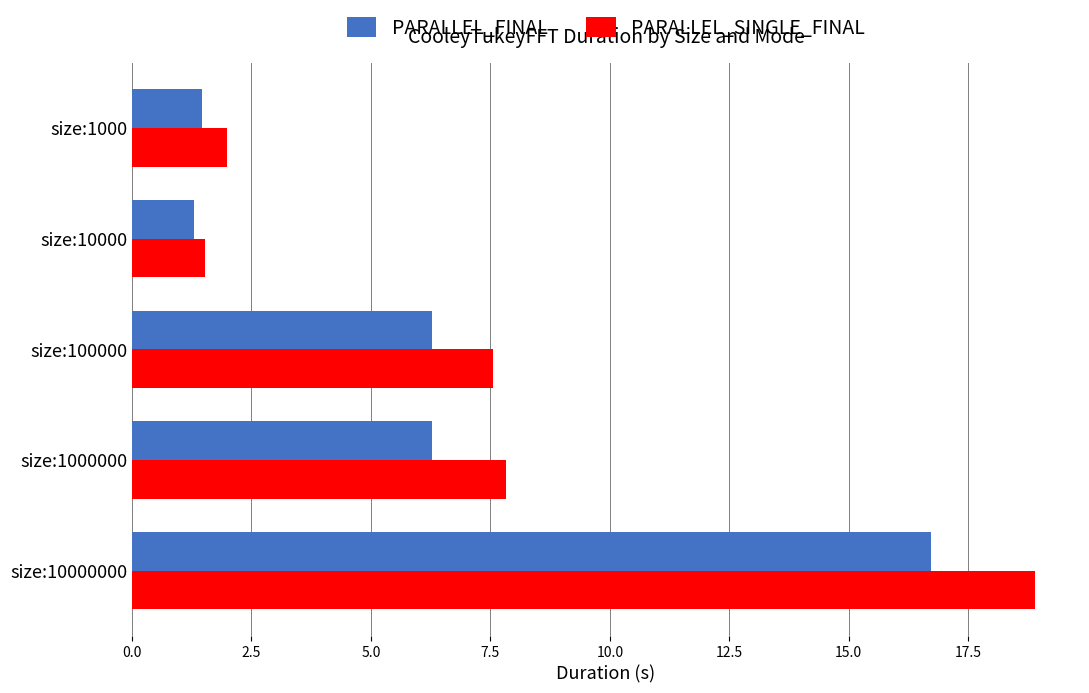

What is the difference between the maximum and minimum values in the PARALLEL_SINGLE_FINAL series?

17.4